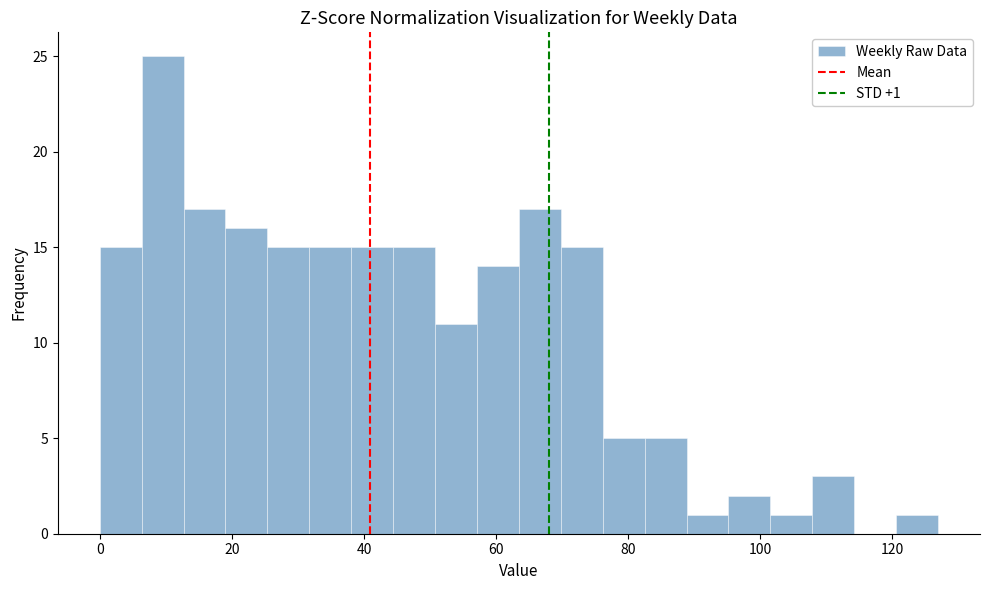

Around what value on the x-axis is the tallest bar? Give the approximate position of its centre, as read against the axis.

10